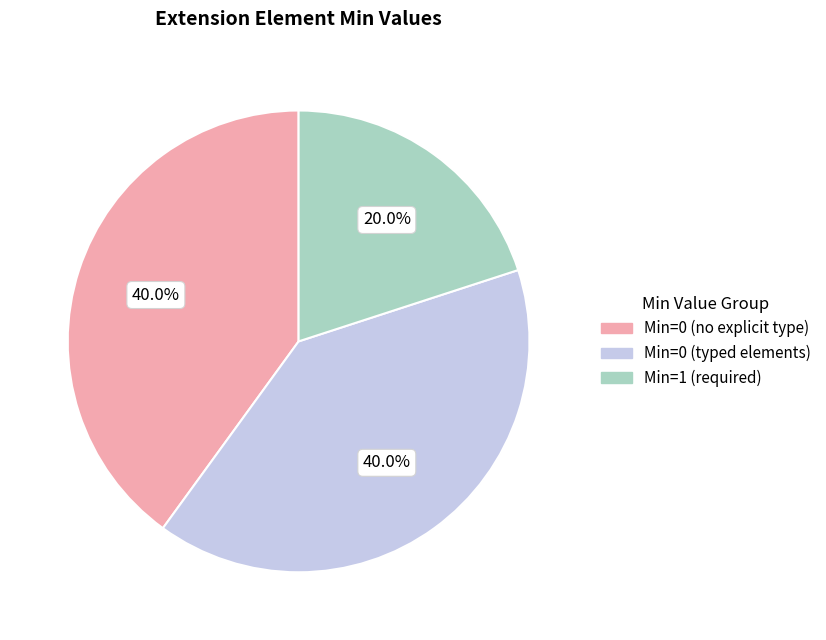

Is there any slice that represents more than half of the pie?

No